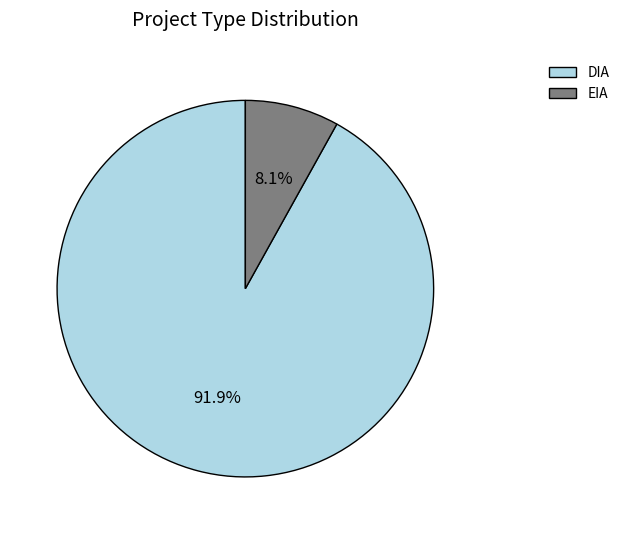

Which category has the smallest portion of the pie?

EIA